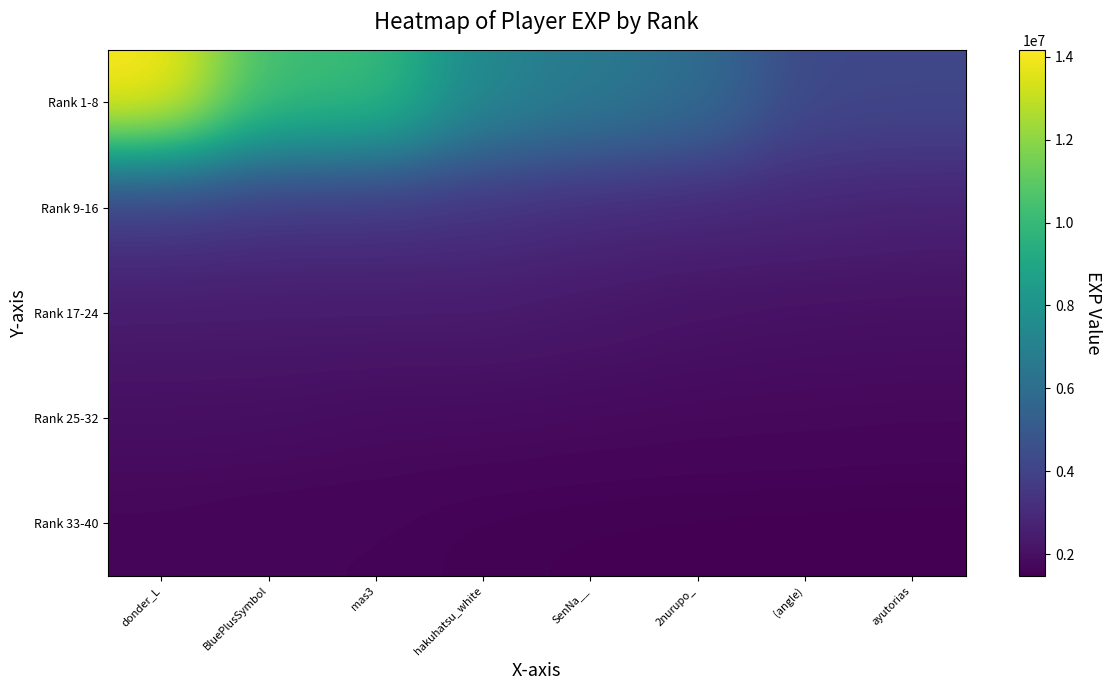

At SenNa__, list the series in order from smallest to largest.

Rank 33-40, Rank 25-32, Rank 17-24, Rank 9-16, Rank 1-8